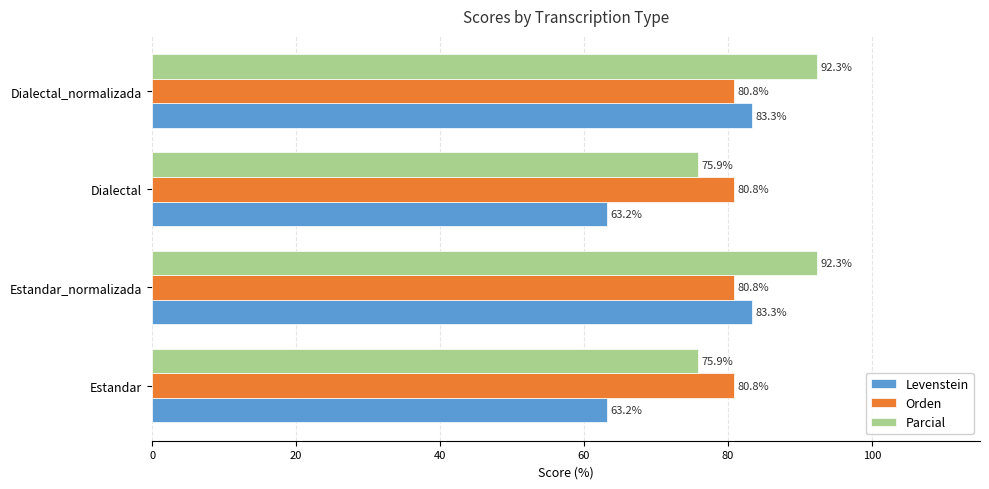

What is the greatest value displayed?

92.3